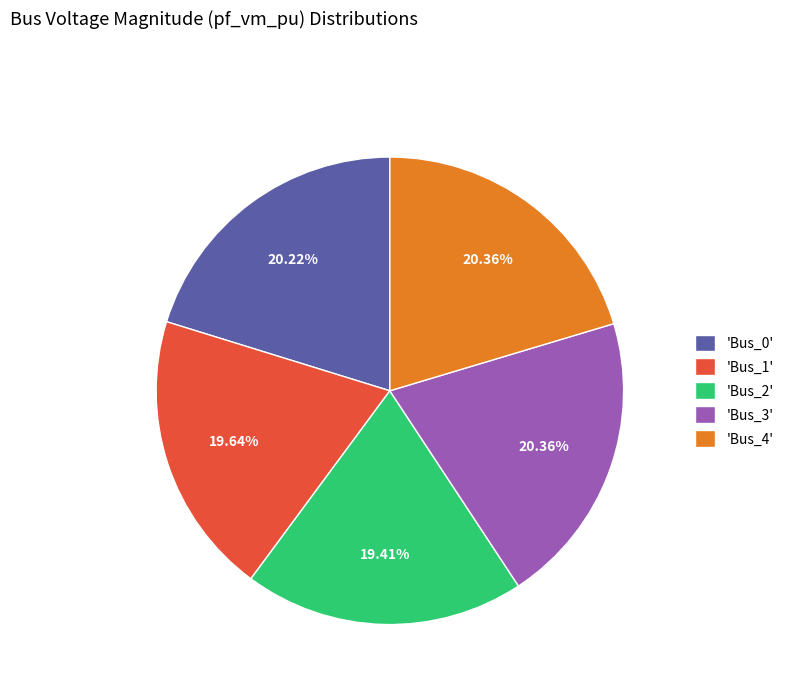

Combined, do 'Bus_0' and 'Bus_1' account for over 50%?

No